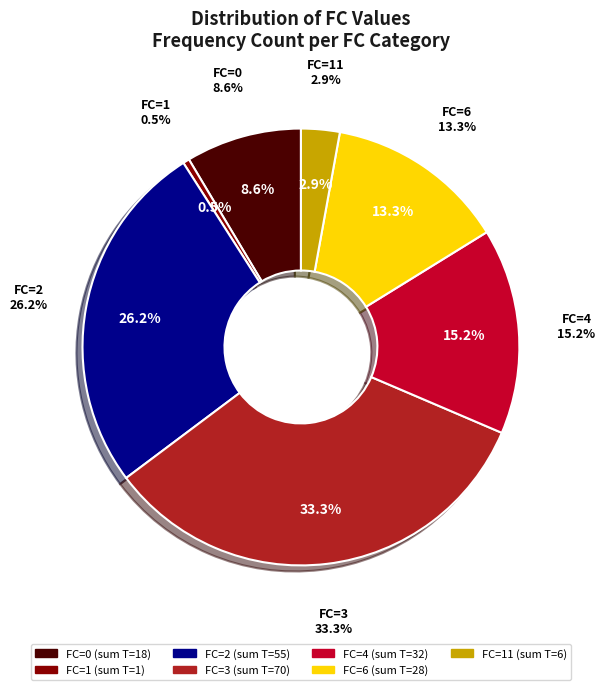

Do FC=1 and FC=2 together represent more than half of the pie?

No